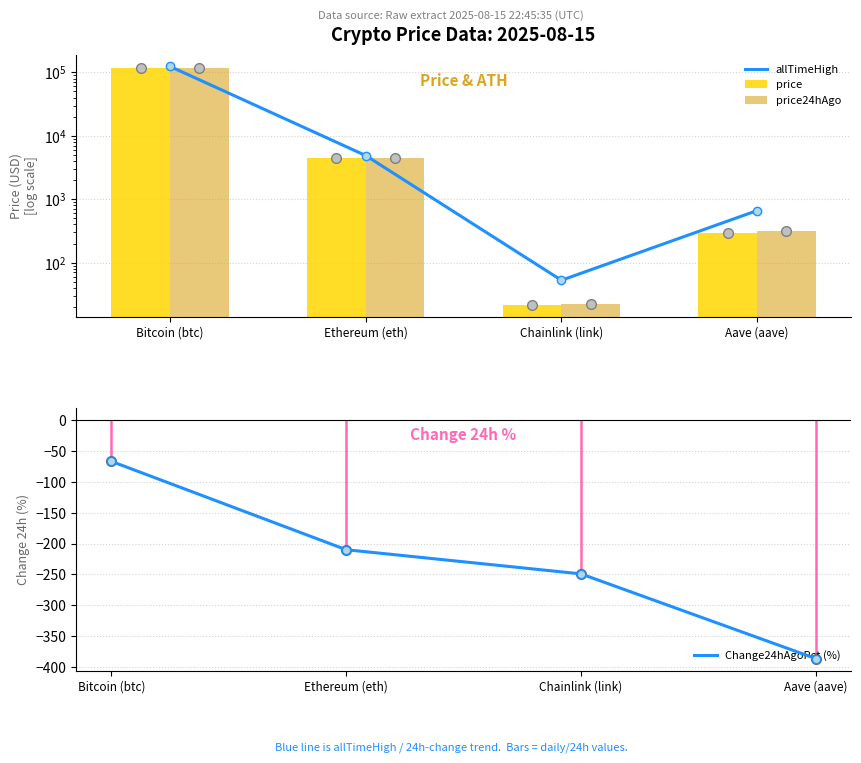

Reading right to left, list all the values displayed in this chart.

allTimeHigh: 661.7	52.7	4878.3	124128.0
price: 298.4	21.7	4433.3	117496.0
price24hAgo: 309.9	22.2	4526.3	118278.0
Change24hAgoPct (%): -386.4	-249.1	-209.9	-66.6